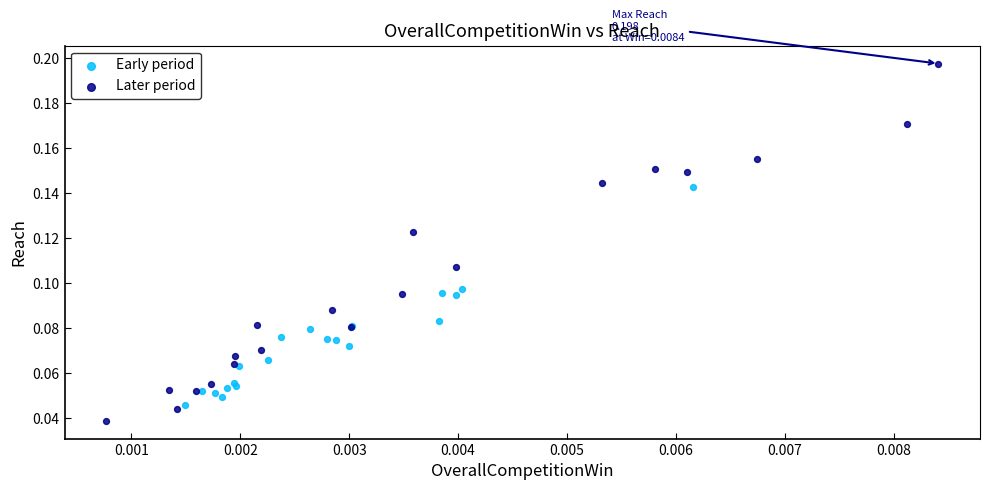

What are all the series names shown in the legend?

Early period, Later period